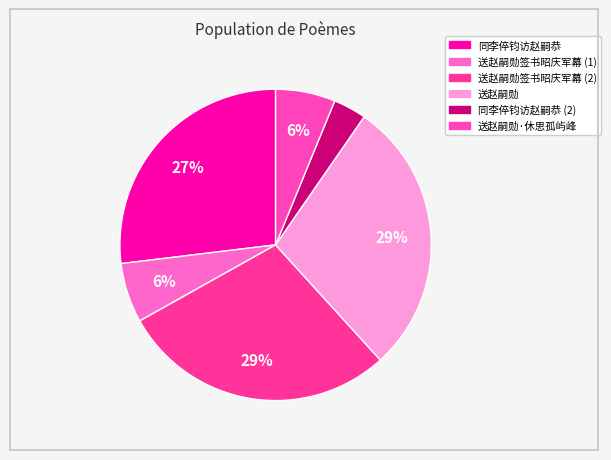

To the nearest percent, what is the difference between the largest and smallest slice percentages?

25%